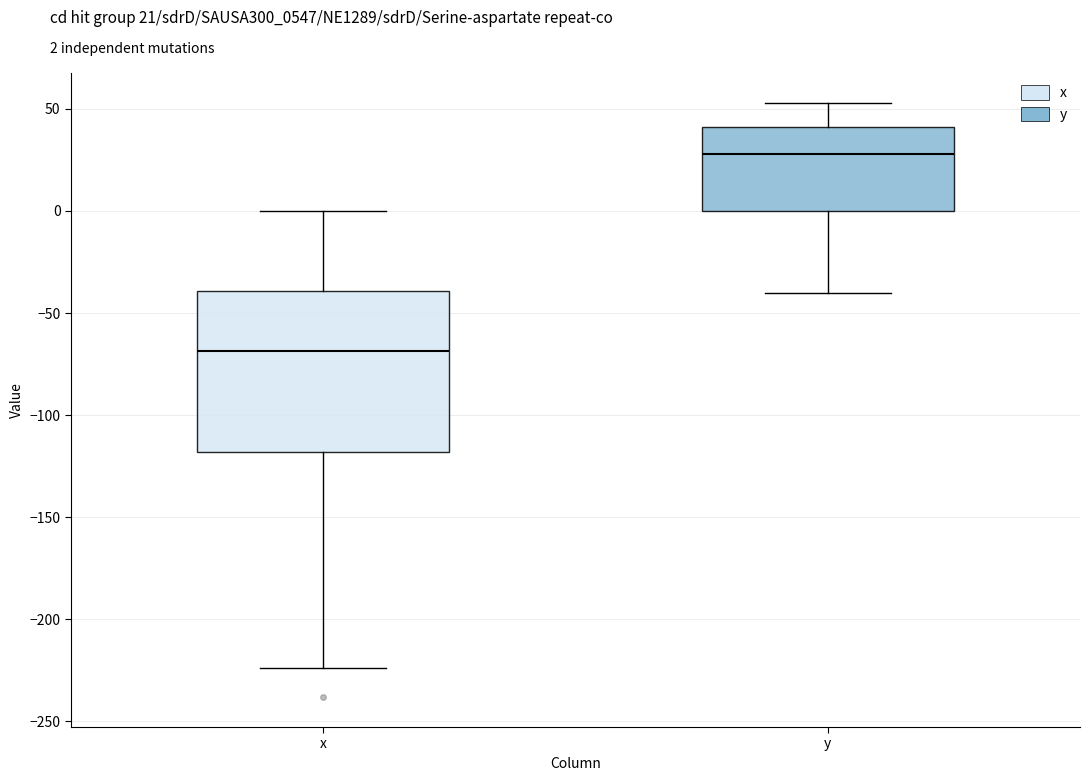

Where is the lower edge of the box for y on the y-axis? The values are not printed on the chart, so give them approximately, as read against the axis.

0